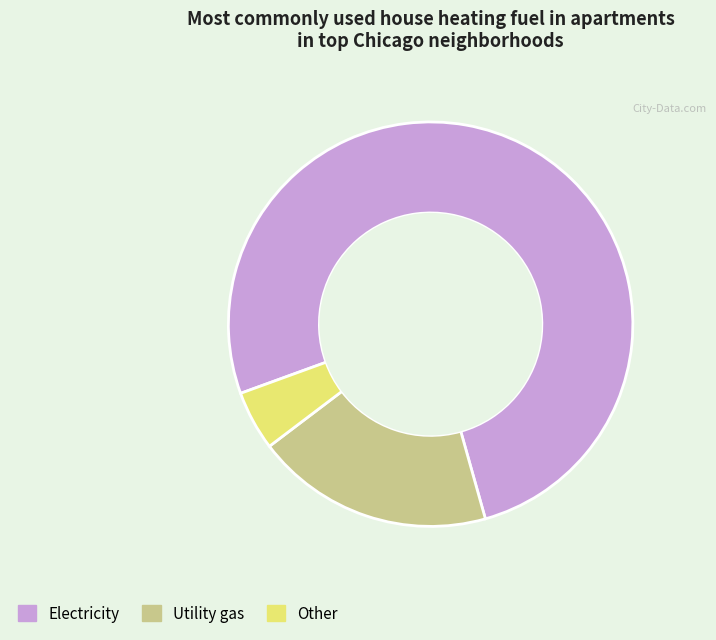

Is there any slice that represents more than half of the pie?

Yes